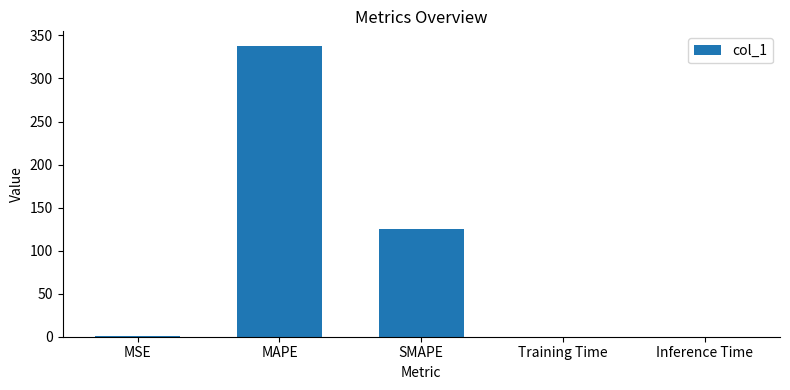

The value at MSE is 0.5. True or false?

True